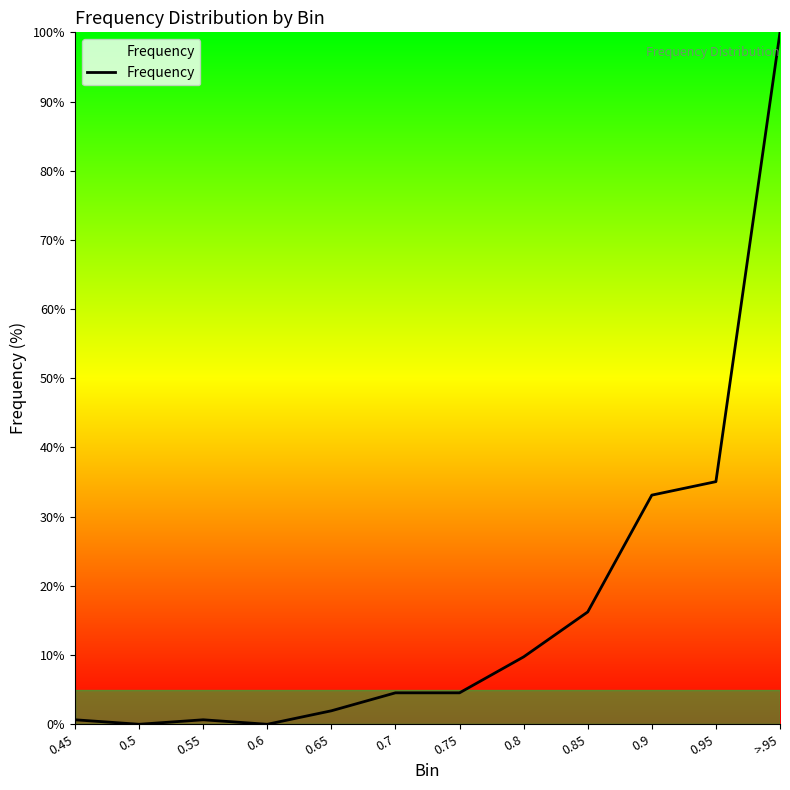

Which label corresponds to the largest value in the chart?

>.95